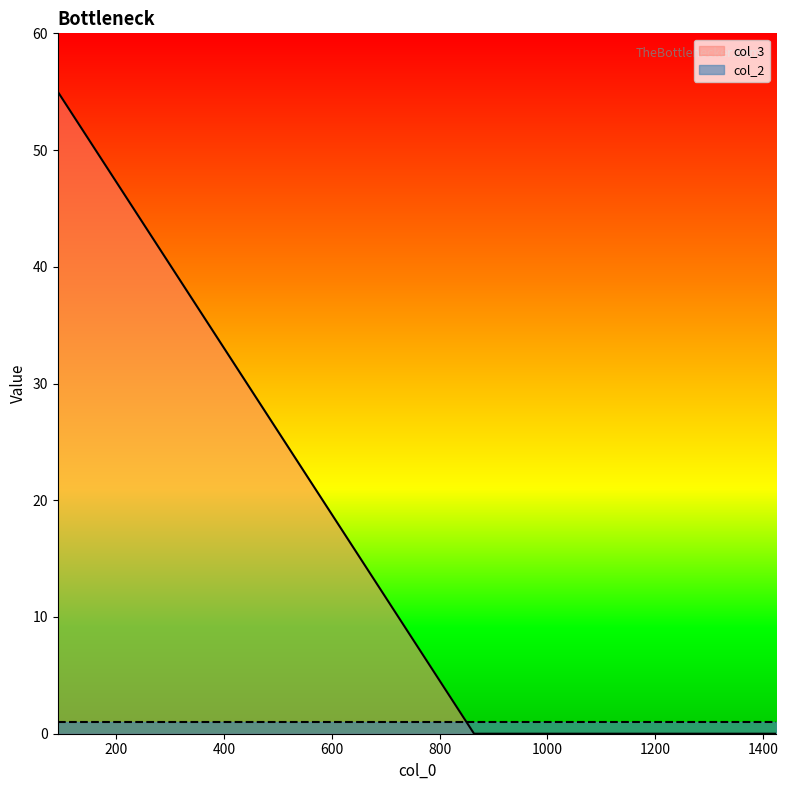

What is the average value?

14